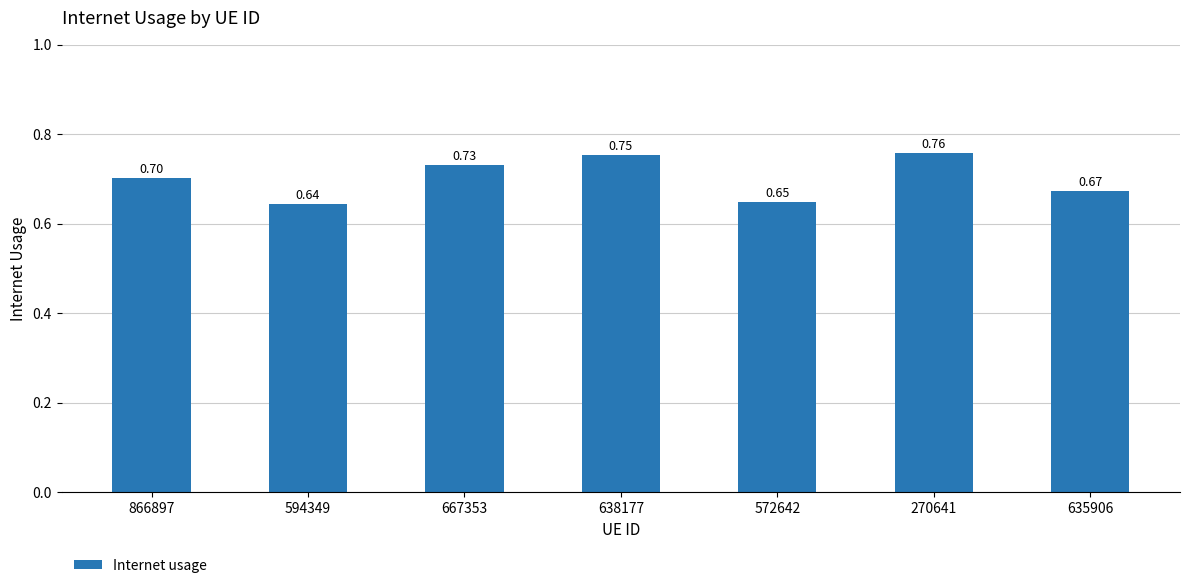

How many categories are shown in the chart?

7